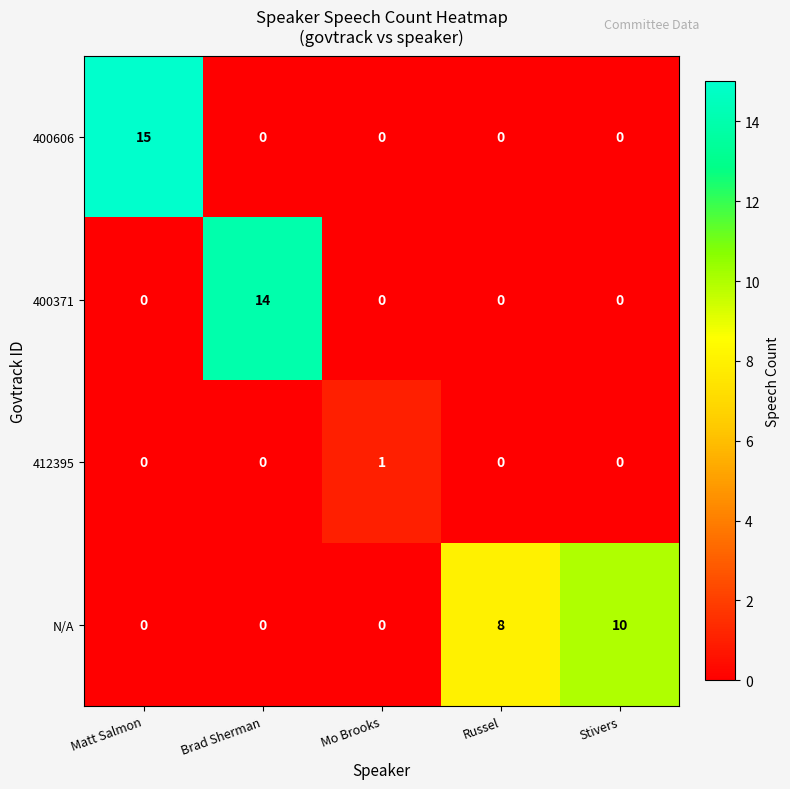

What is the total value across all series at Matt Salmon?

15